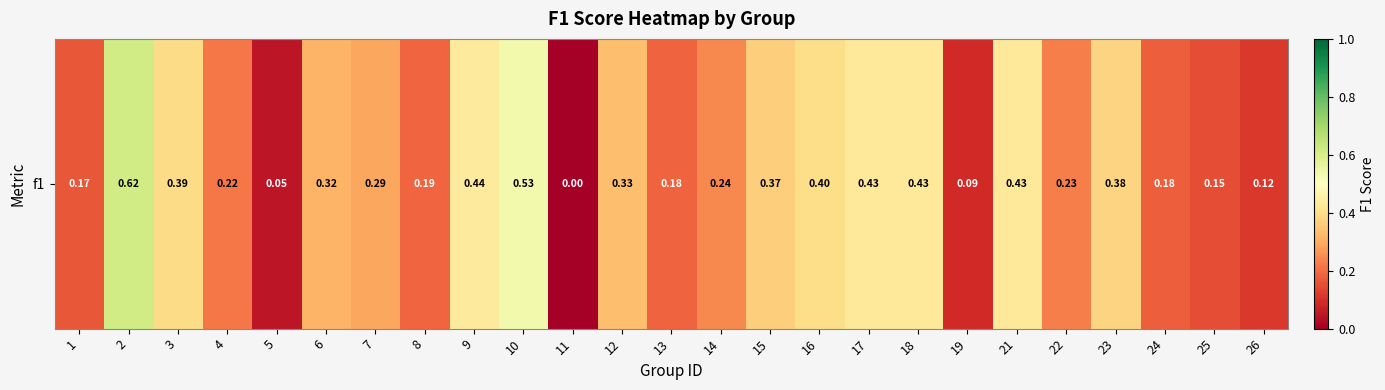

Reading right to left, what are all the values shown in this chart?

26=0.1	25=0.1	24=0.2	23=0.4	22=0.2	21=0.4	19=0.1	18=0.4	17=0.4	16=0.4	15=0.4	14=0.2	13=0.2	12=0.3	11=0.0	10=0.5	9=0.4	8=0.2	7=0.3	6=0.3	5=0.0	4=0.2	3=0.4	2=0.6	1=0.2